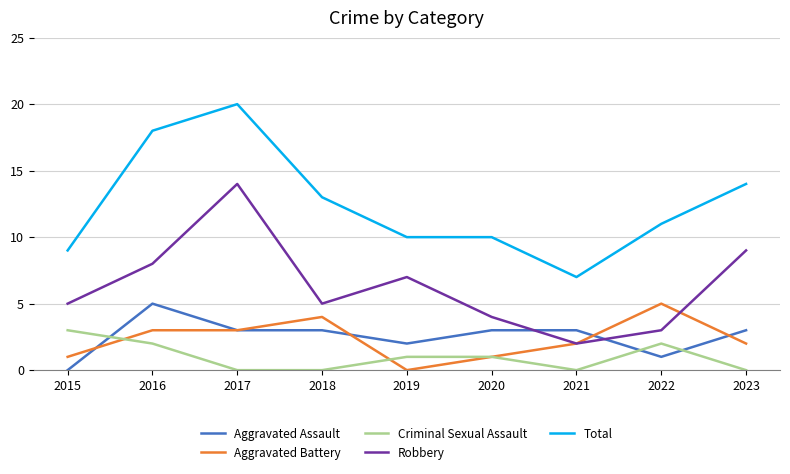

What is the sum of the Criminal Sexual Assault values at 2017 and 2016?

2